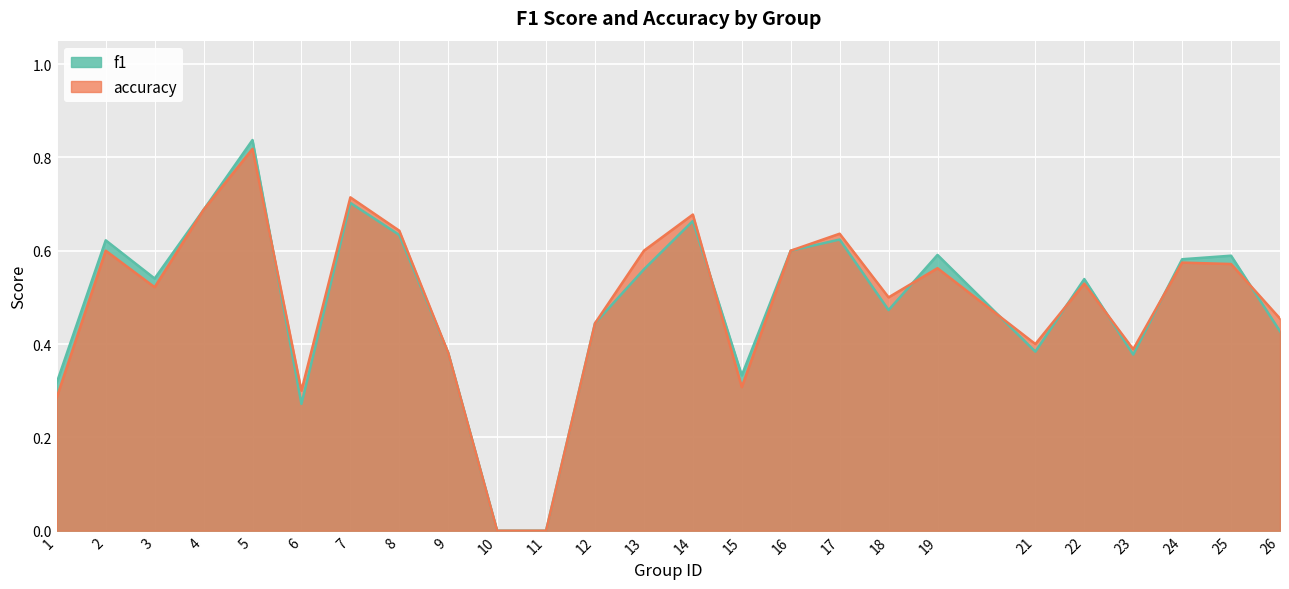

Count the f1 values in the range 0 to 1.

25